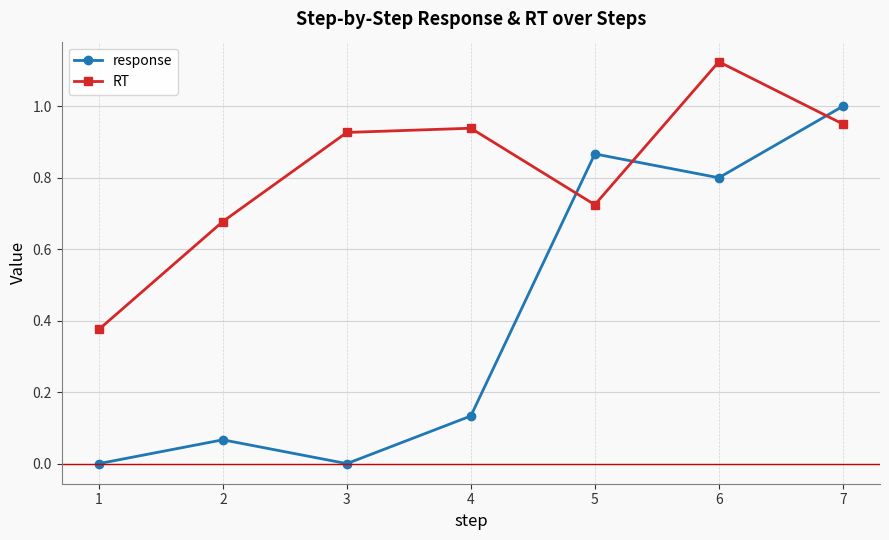

Rank the series by their maximum value, from highest to lowest.

RT, response